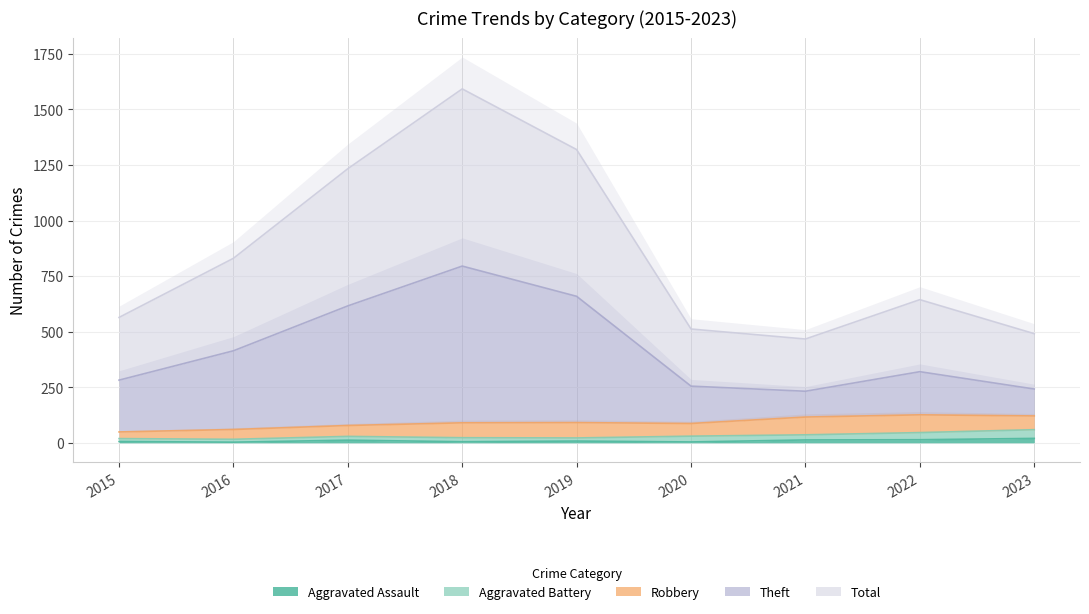

True or false: Theft and Aggravated Assault cross at least once.

False